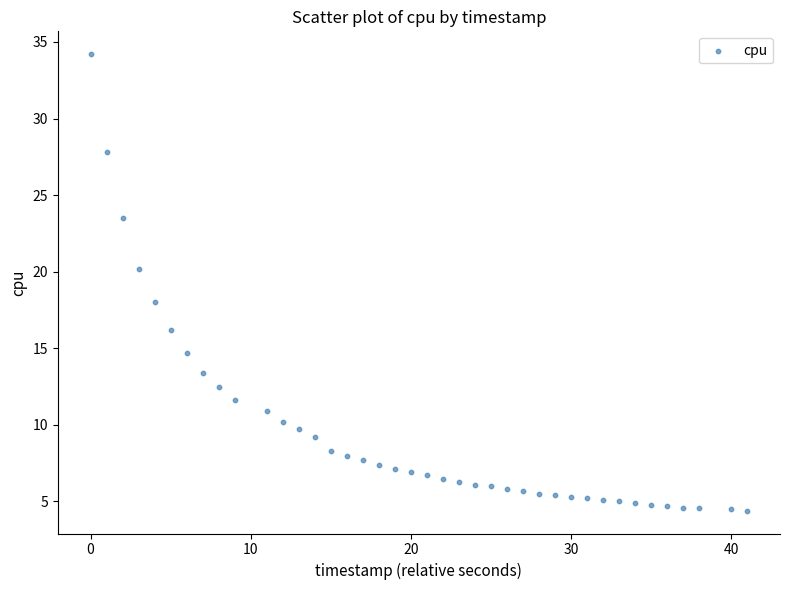

What is the range of Y values (max minus min)?

29.8